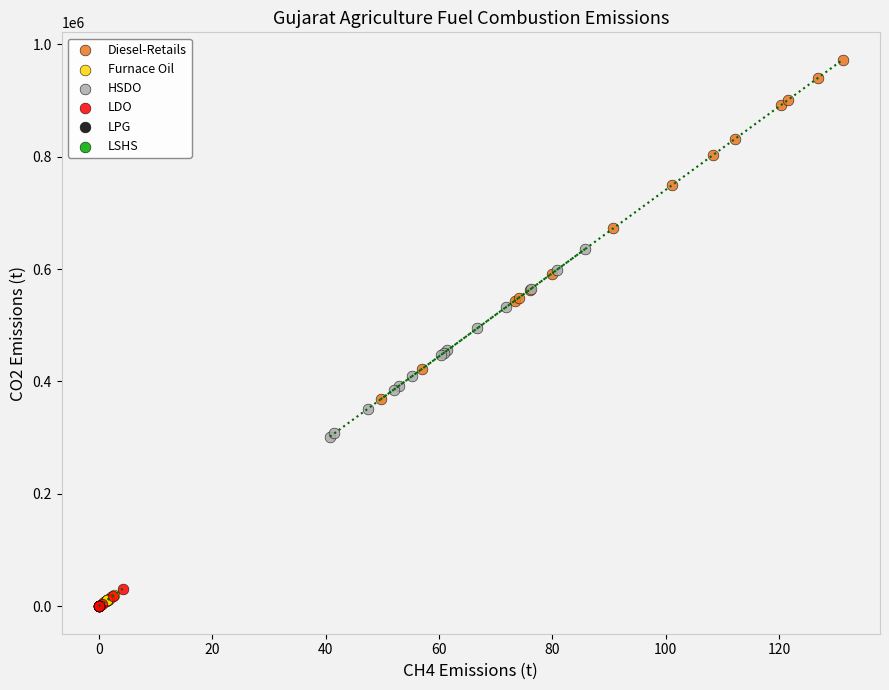

Which series has the widest spread of Y values?

Diesel-Retails